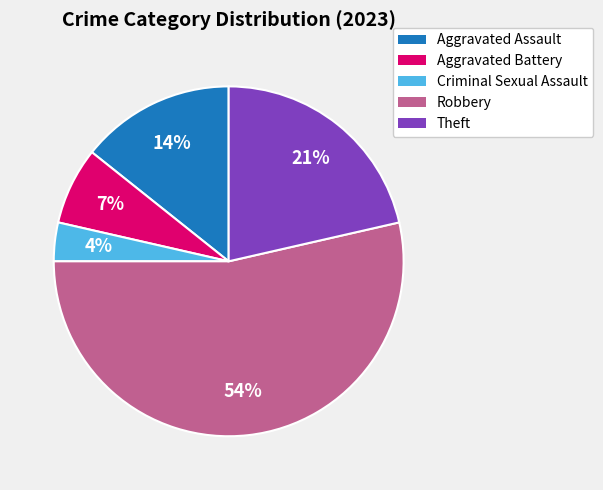

Which has a higher value, Robbery or Criminal Sexual Assault?

Robbery